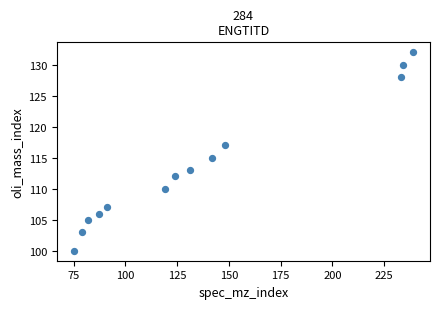

What is the range of Y values (max minus min)?

32